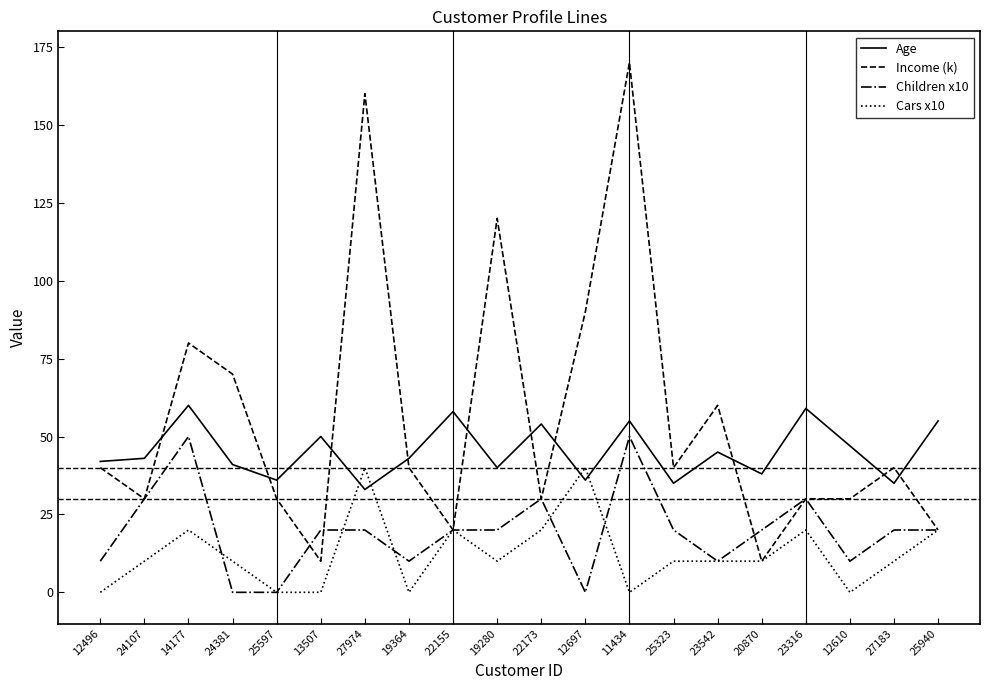

What is the approximate value of Income (k) at 25597, to the nearest 50?

50